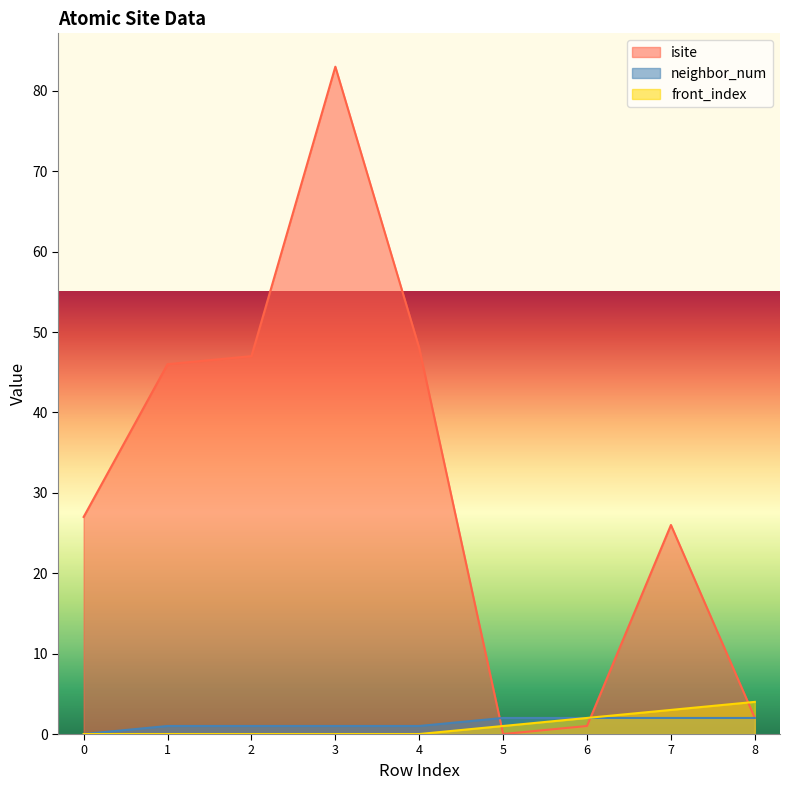

At which category is the sum across all series the highest?

3